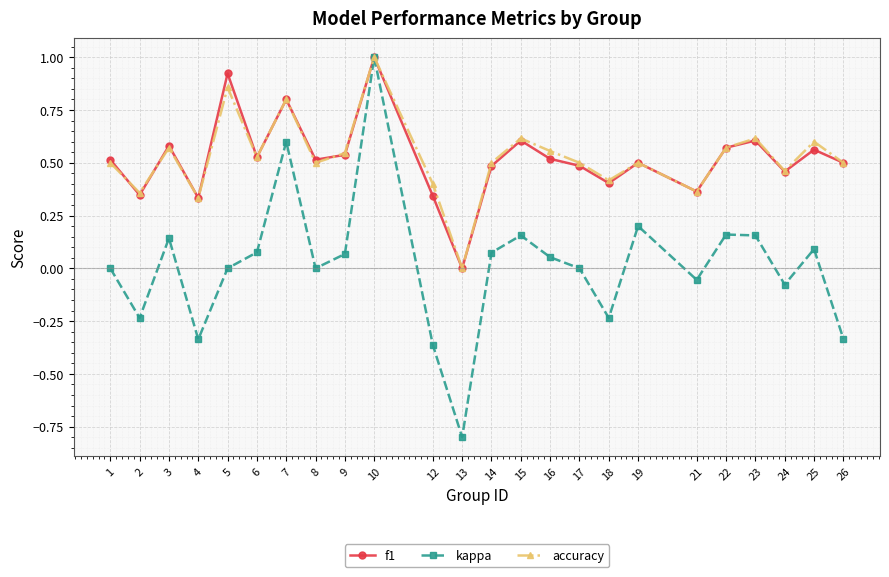

Is this an area chart (filled region under the line)?

No